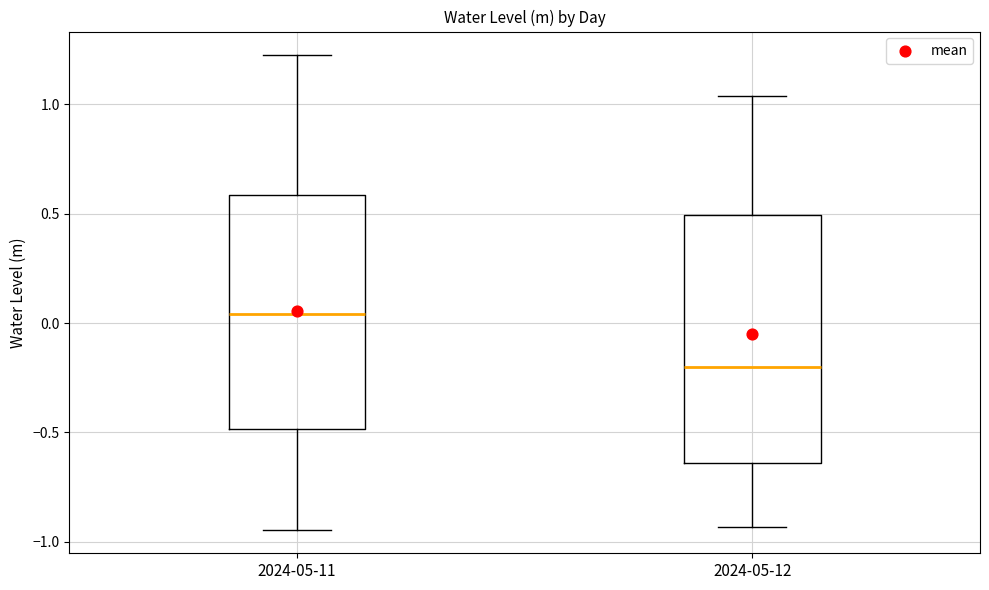

Which box's median line is the lowest?

2024-05-12